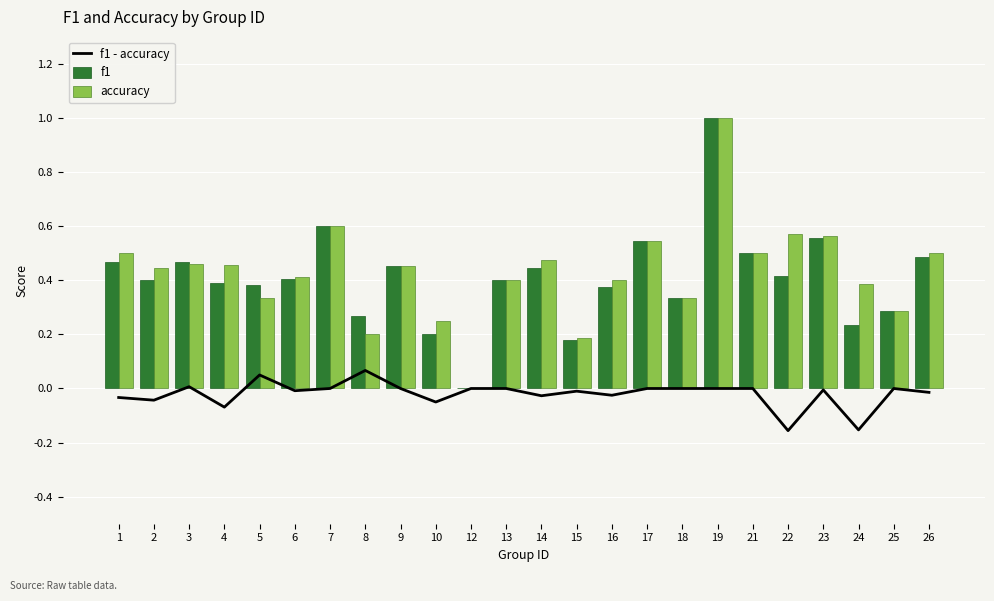

Where does the f1 - accuracy series first go above 0?

3